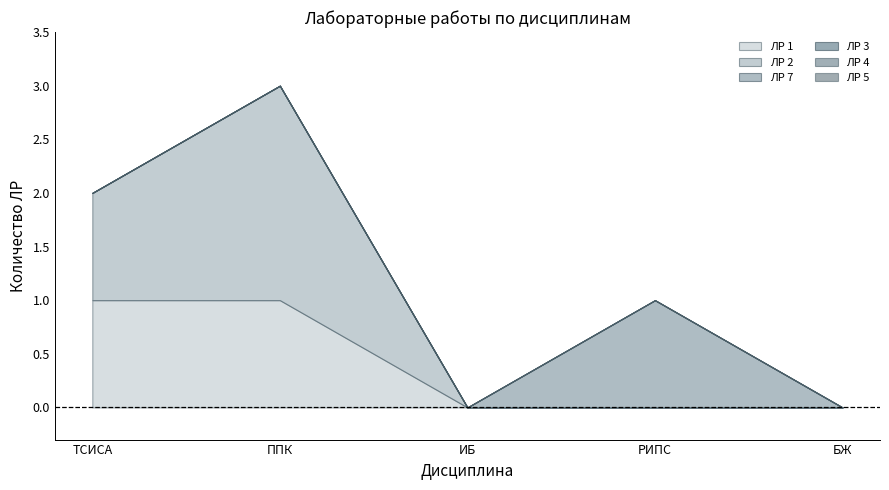

Which series has the largest total across all categories?

ЛР 2